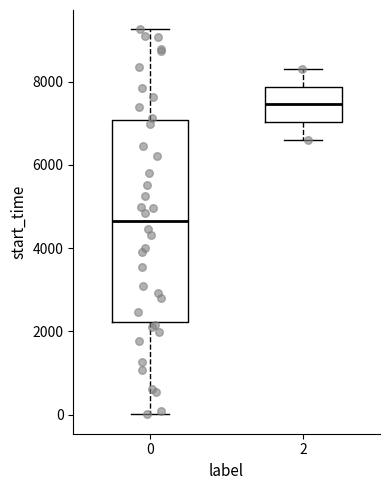

Which box is the tallest, from its lower edge to its upper edge?

0